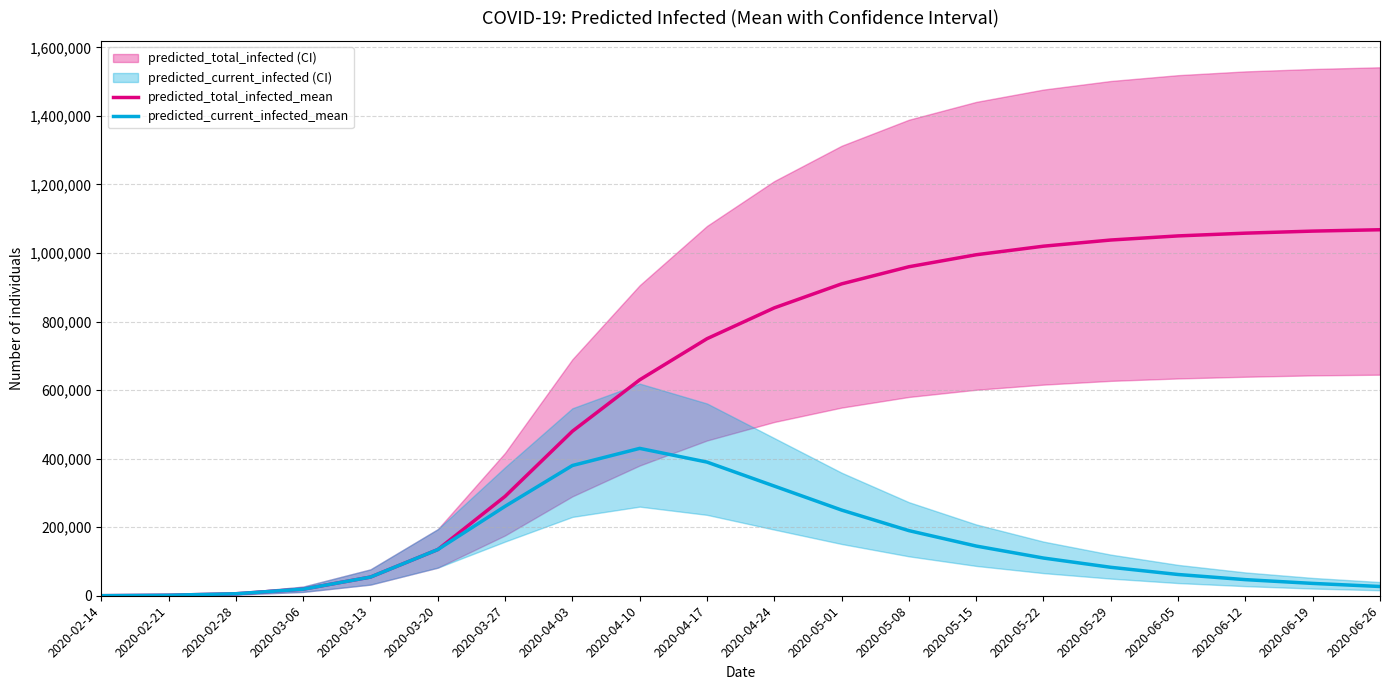

Which category has the highest value across all series?

2020-06-26